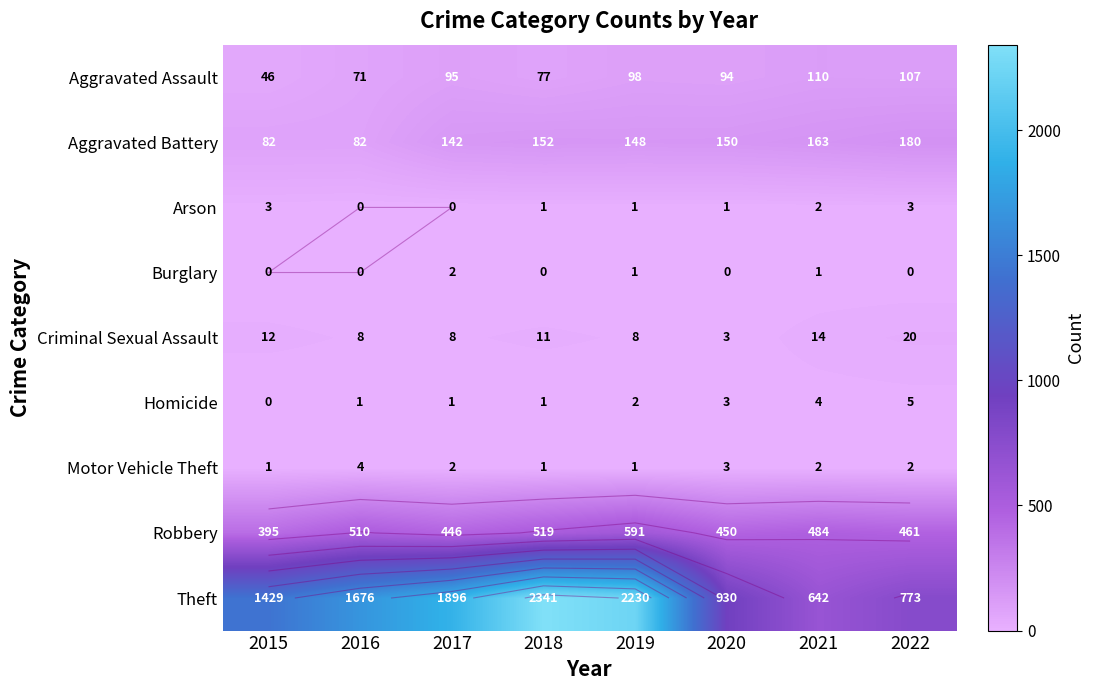

What is the sum of all Burglary values?

4